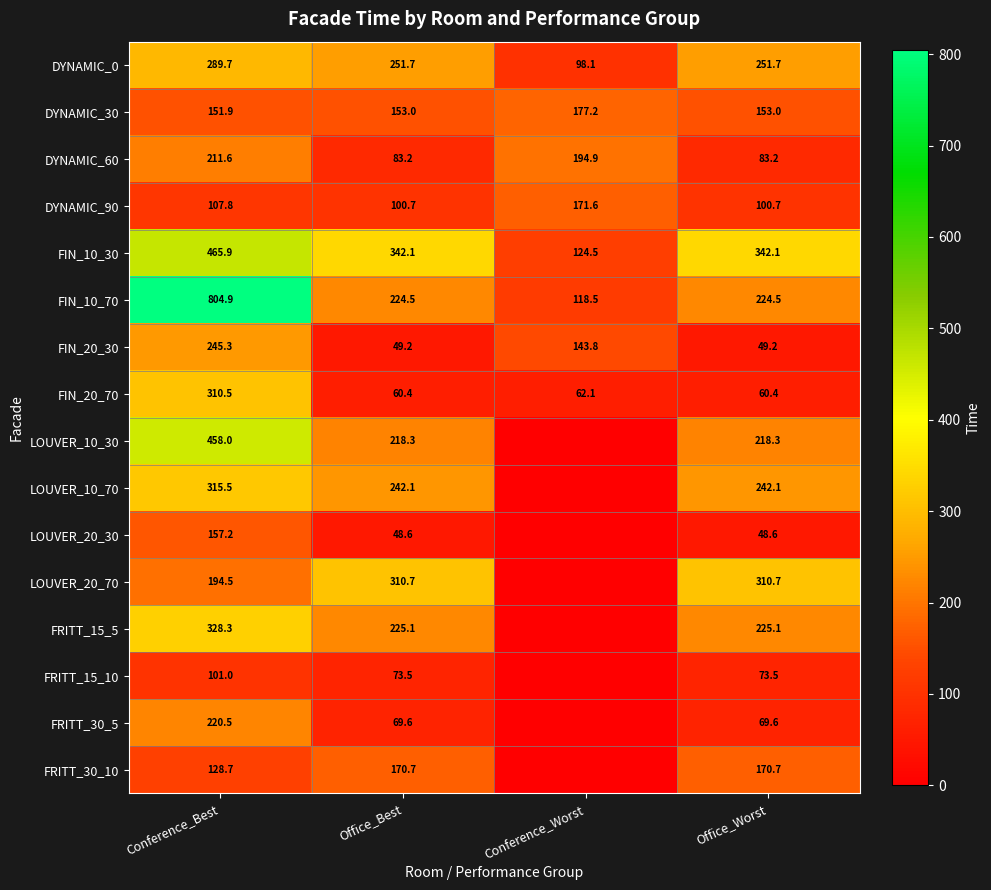

What is the sum of the FRITT_30_5 values at Office_Worst and Office_Best?

139.1